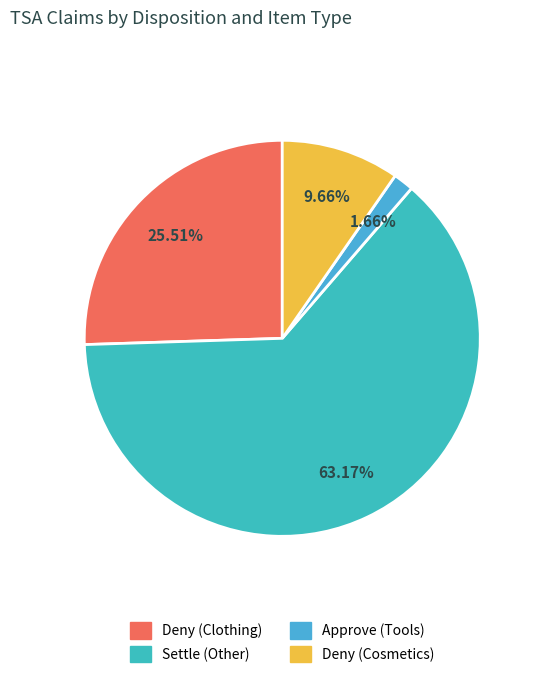

Which slice is the largest?

Settle (Other)